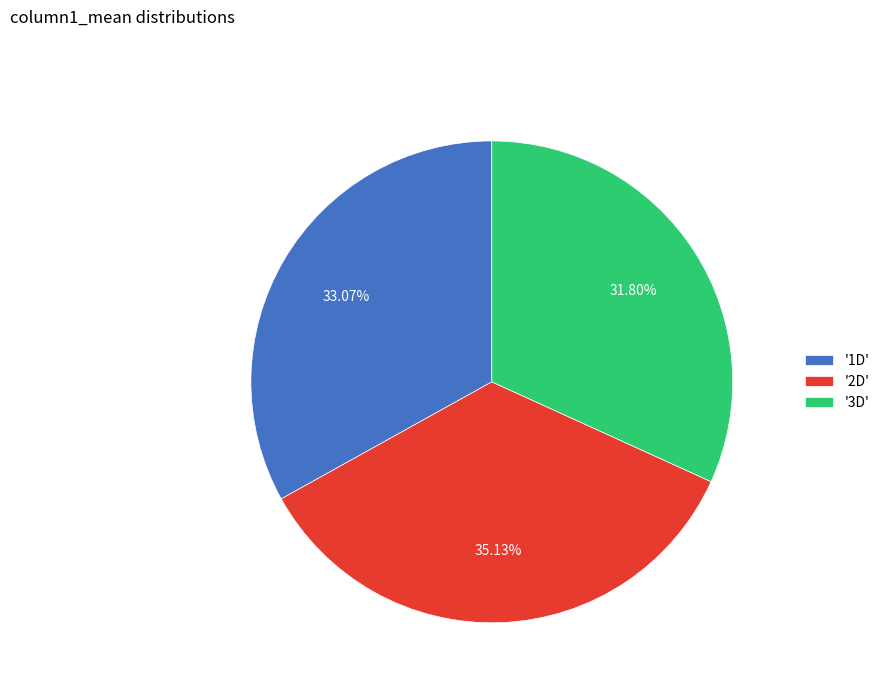

Is the sum of '3D' and '2D' greater than half?

Yes